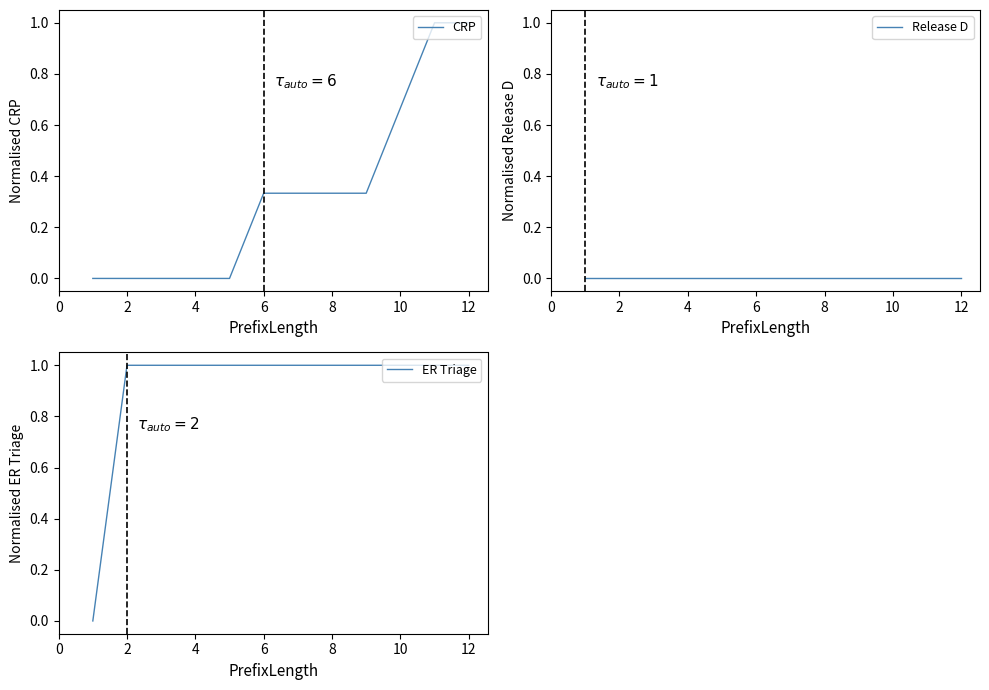

Which series has the largest total across all categories?

ER Triage